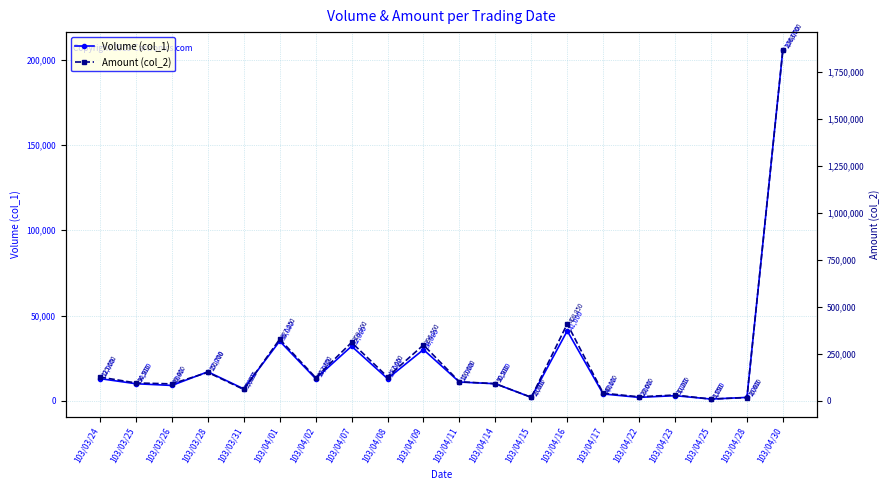

Reading left to right, list all the values displayed in this chart.

Volume (col_1): 103/03/24=13000	103/03/25=10000	103/03/26=9000	103/03/28=17000	103/03/31=7000	103/04/01=35000	103/04/02=13000	103/04/07=32000	103/04/08=13000	103/04/09=30000	103/04/11=11000	103/04/14=10000	103/04/15=2000	103/04/16=41000	103/04/17=4000	103/04/22=2000	103/04/23=3000	103/04/25=1000	103/04/28=2000	103/04/30=206000
Amount (col_2): 103/03/24=125650	103/03/25=94500	103/03/26=89400	103/03/28=150700	103/03/31=59800	103/04/01=327250	103/04/02=122850	103/04/07=309900	103/04/08=127000	103/04/09=296500	103/04/11=100600	103/04/14=90500	103/04/15=18000	103/04/16=408850	103/04/17=40100	103/04/22=20600	103/04/23=30200	103/04/25=8550	103/04/28=16600	103/04/30=1868700